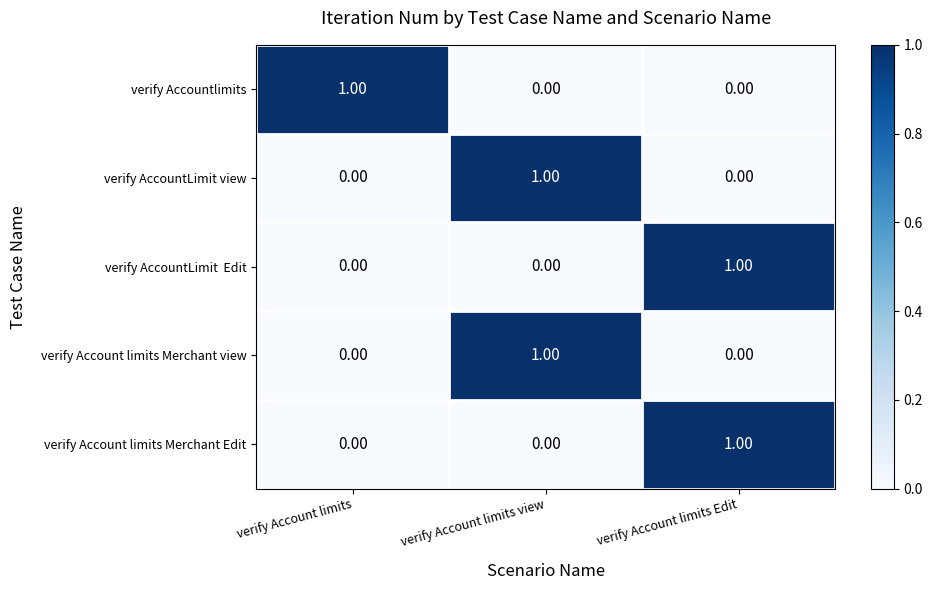

How many categories are shown in the chart?

3